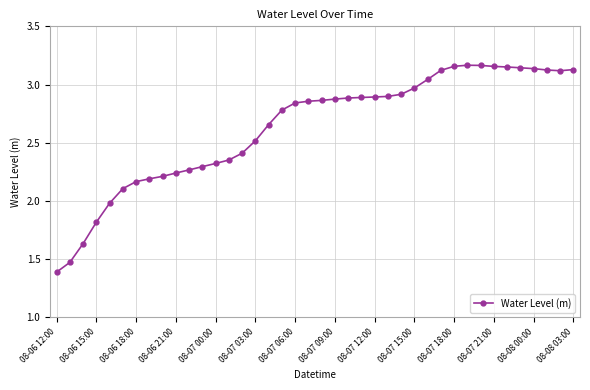

How many data points does each series have?

40